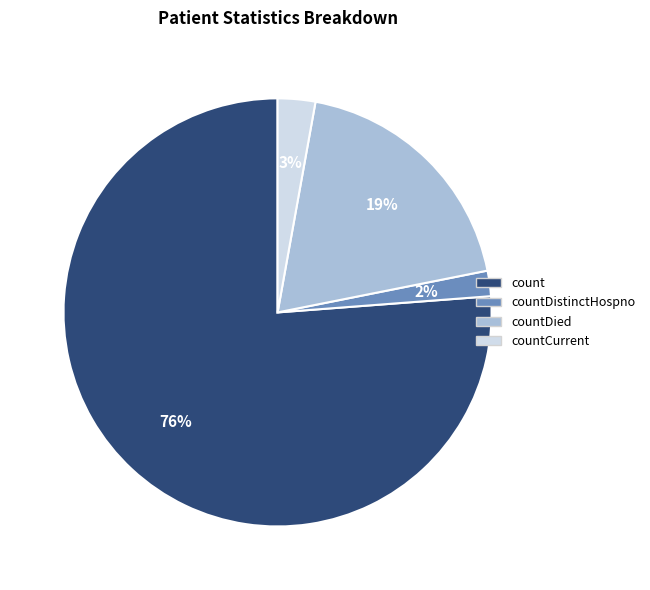

Is there any slice that represents more than half of the pie?

Yes